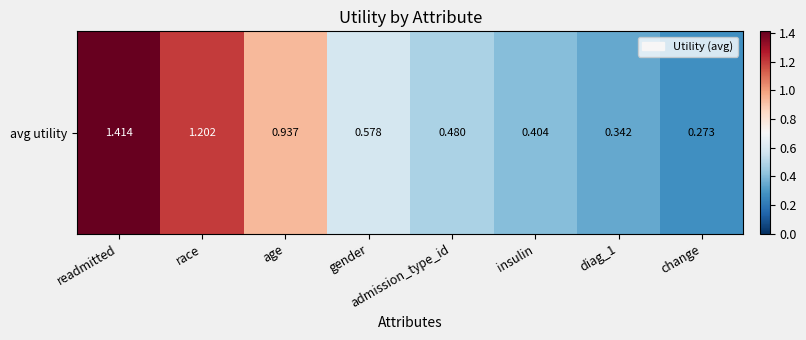

At which label is the value closest to 0?

change